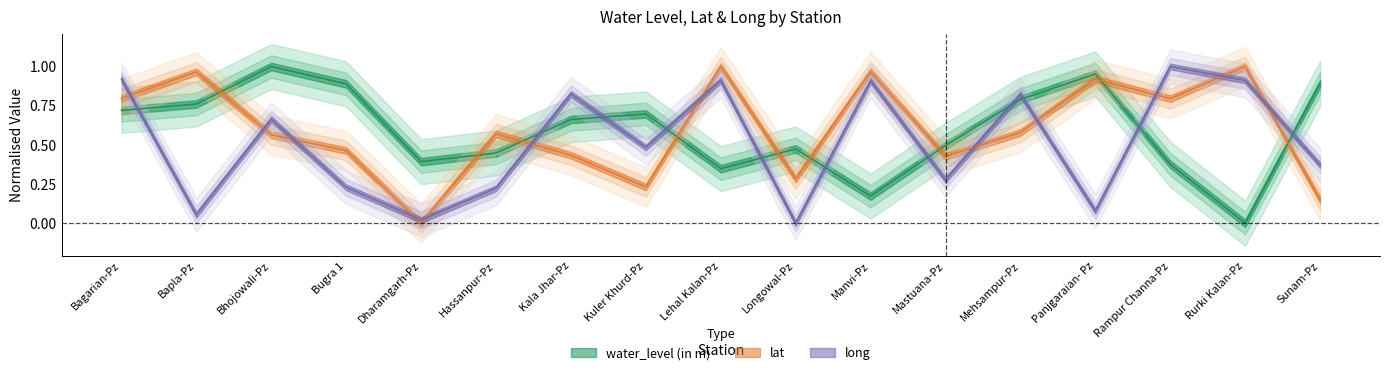

Does the chart display data point markers on the line(s)?

No